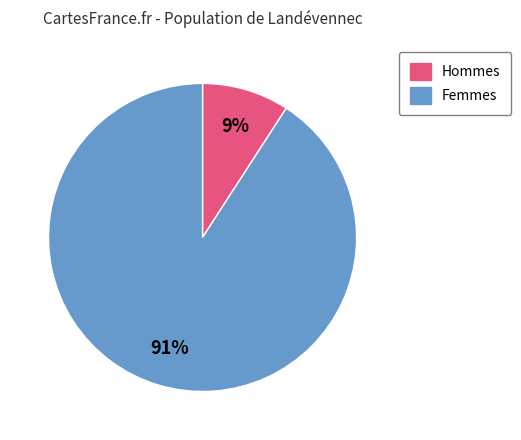

Does any single category account for the majority?

Yes